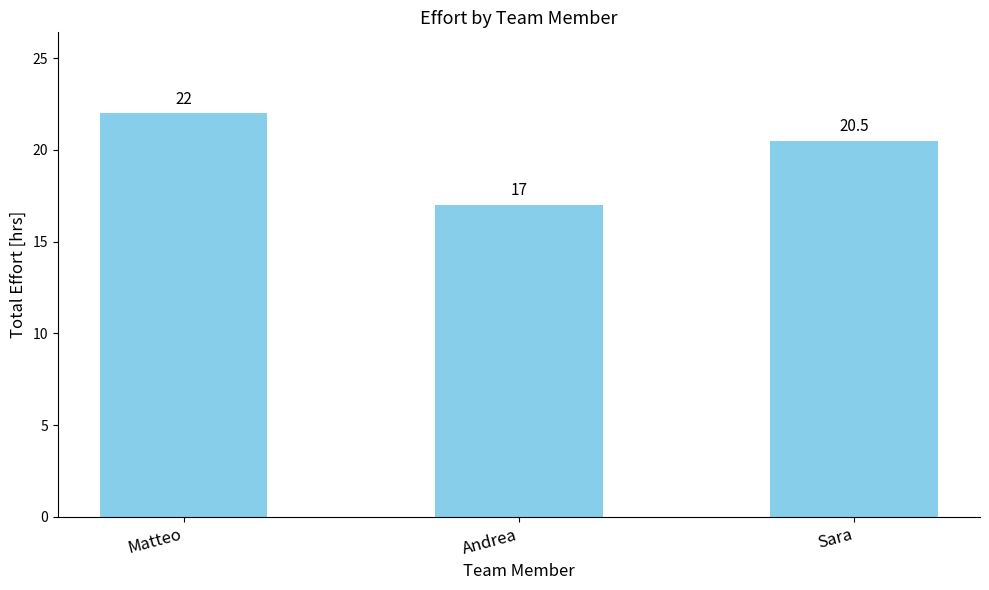

Which category has the lowest value across all series?

Andrea